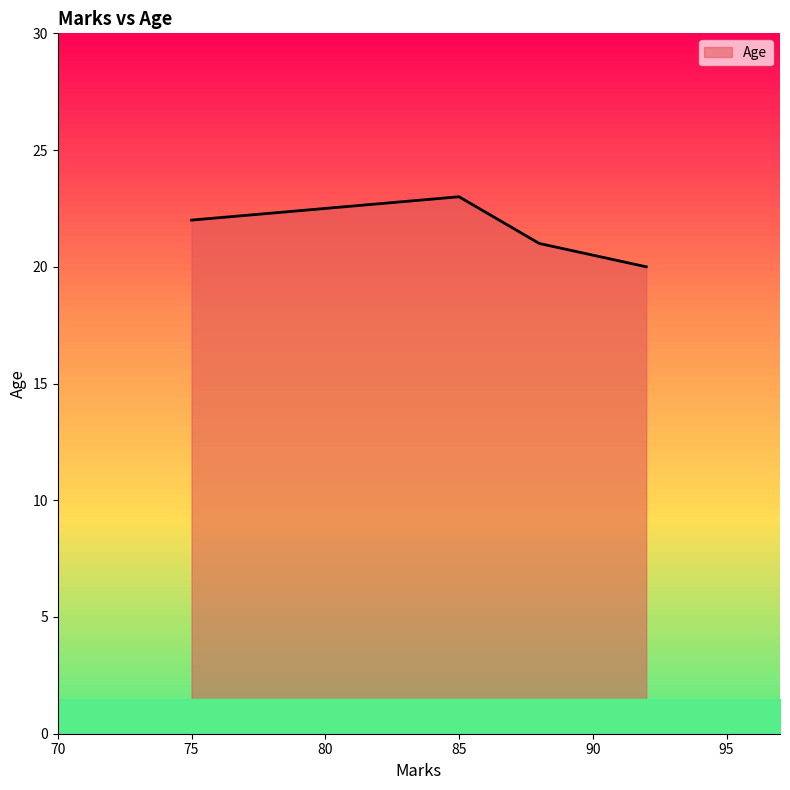

True or false: the data has more than 1 interior local peaks.

False